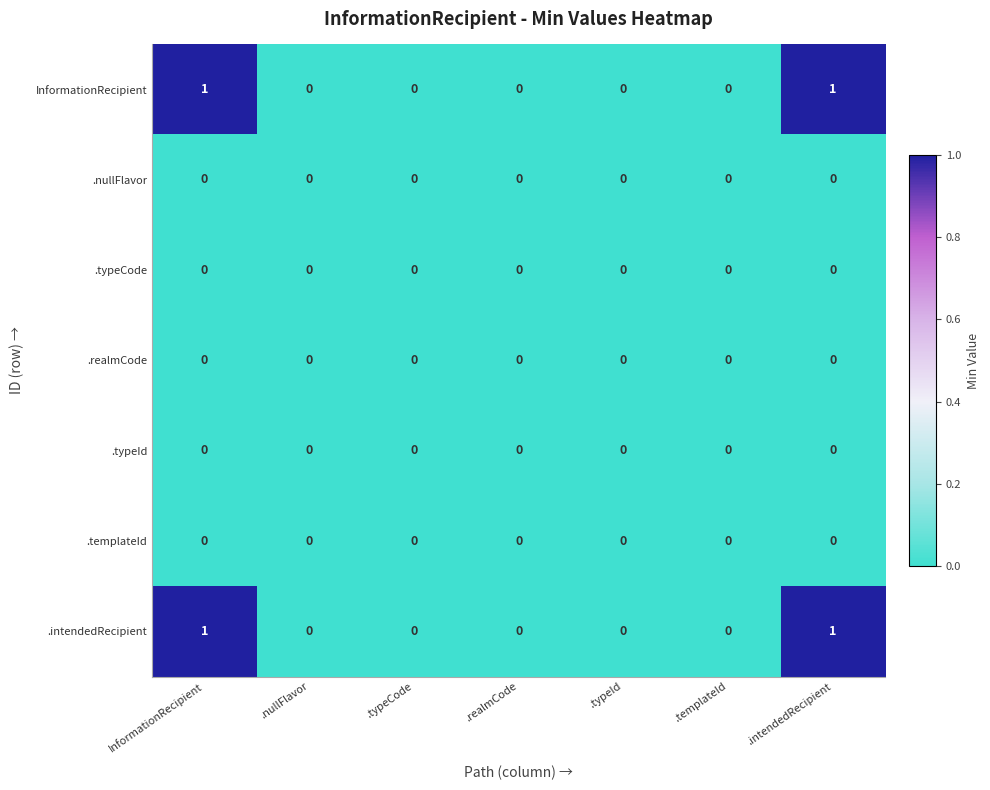

Is it true that .typeCode equals 0 at .nullFlavor?

True